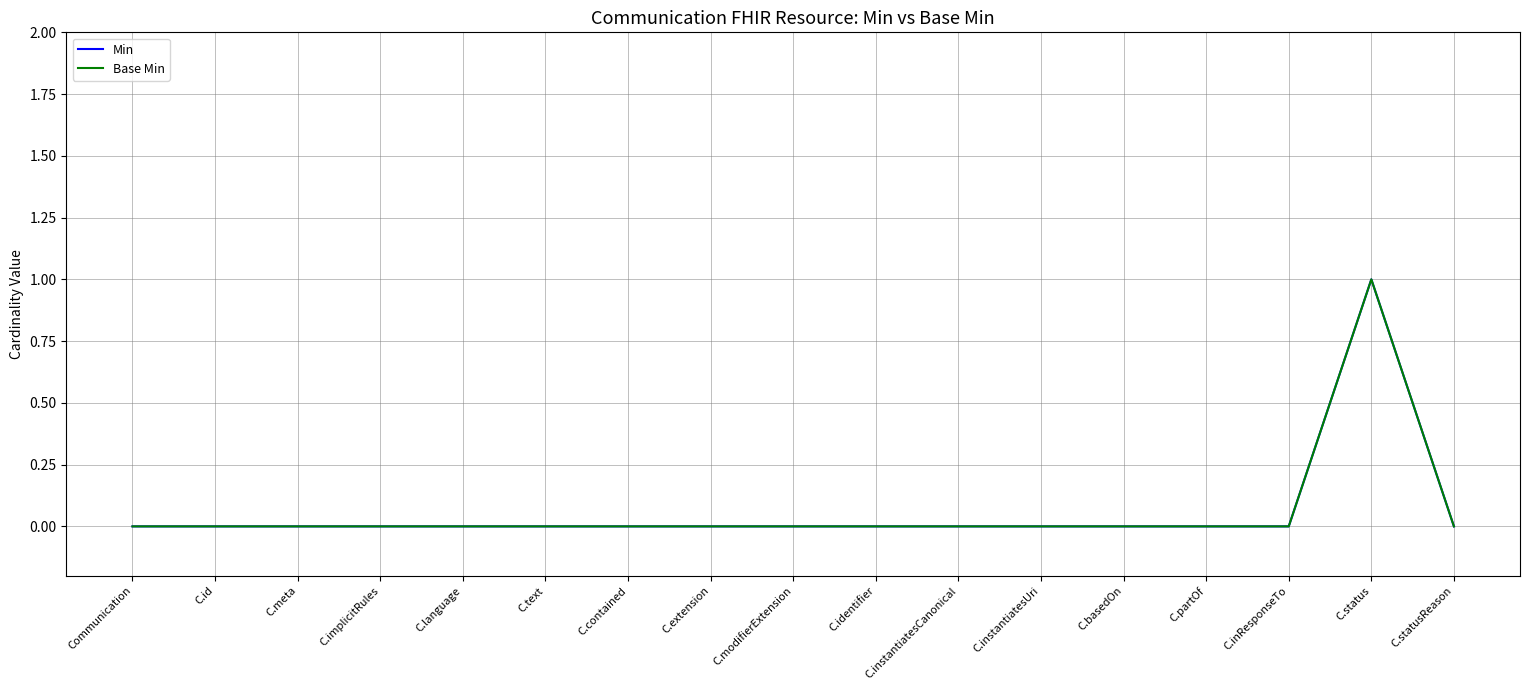

How many lines are shown in the chart?

2